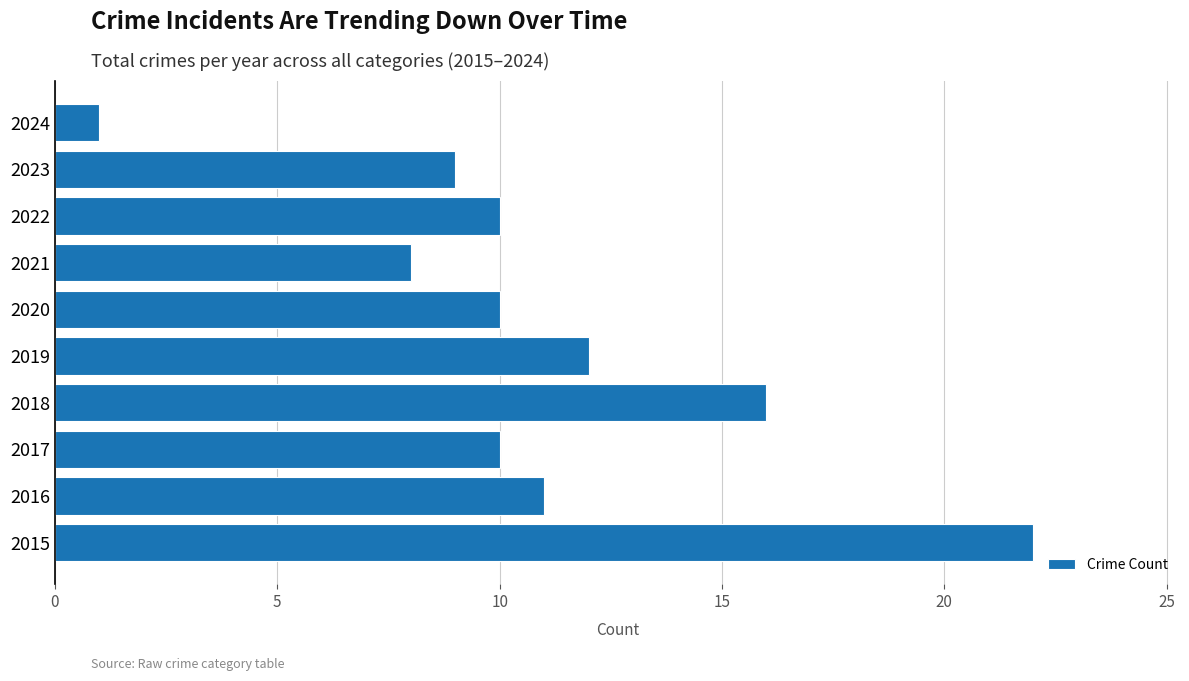

Which label corresponds to the largest value in the chart?

2015